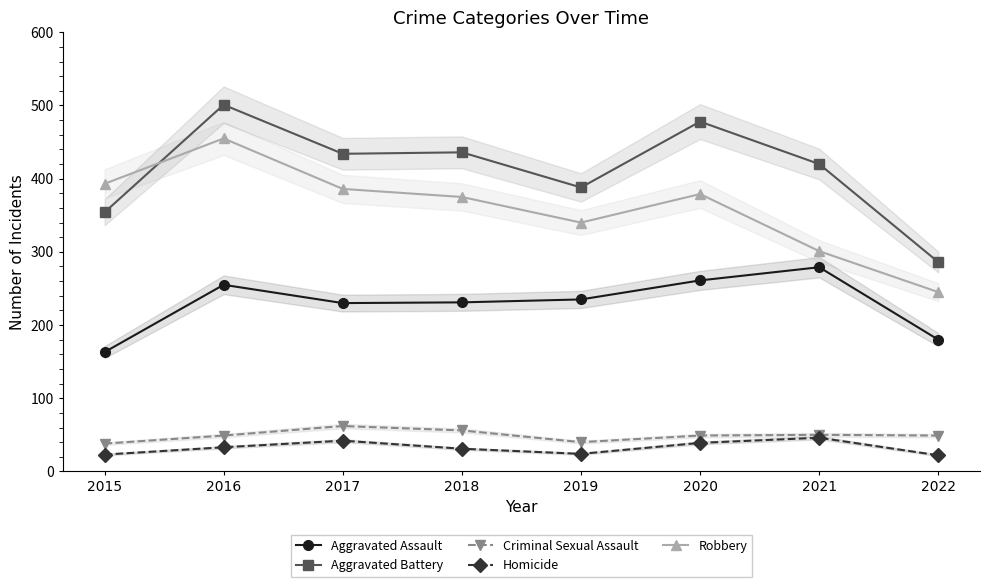

At which category does the chart reach its peak across all series?

2016